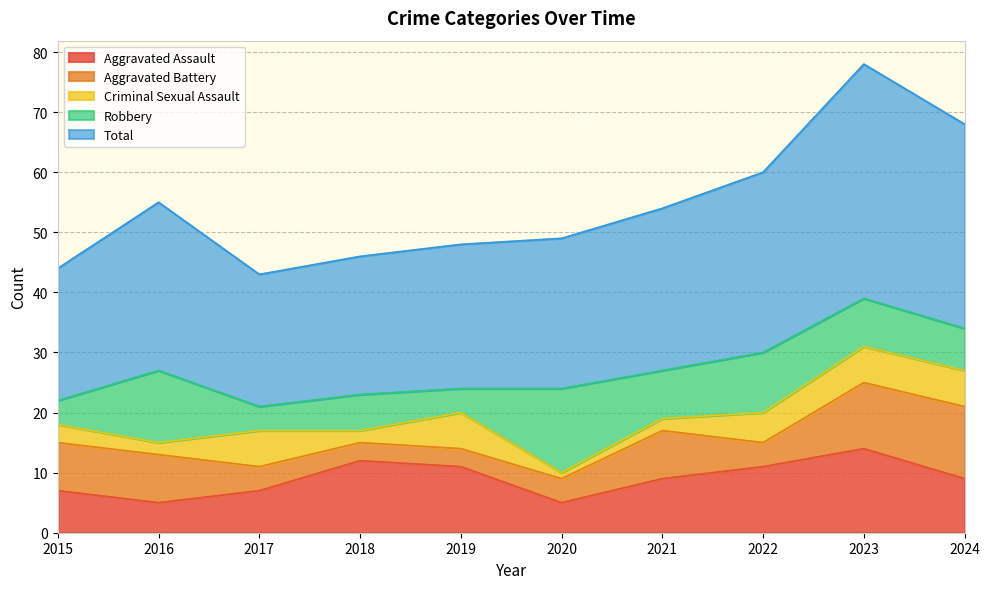

True or false: Criminal Sexual Assault and Total cross at least once.

False